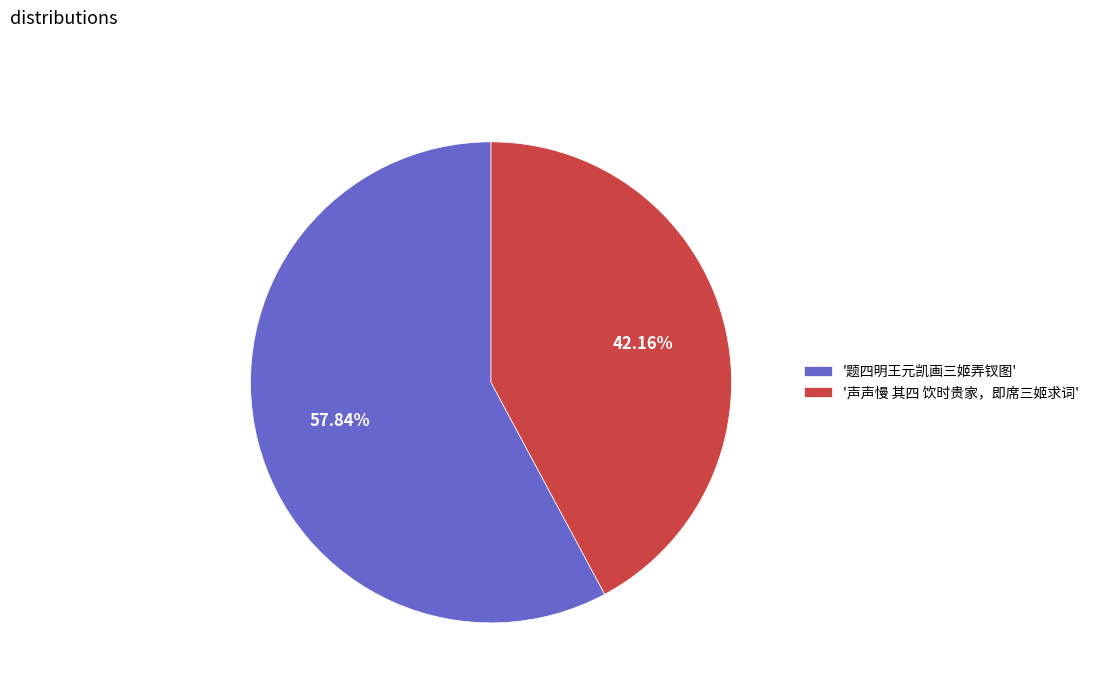

How many slices are in this pie chart?

2